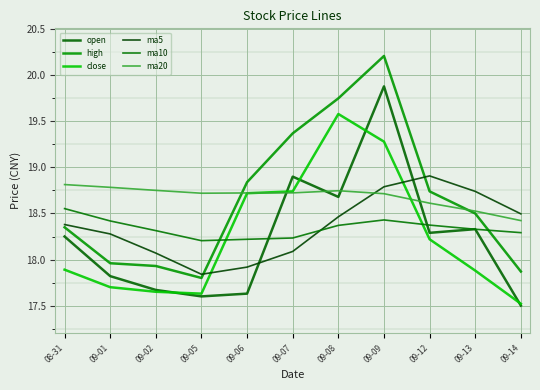

Between 09-09 and 09-12, which is larger?

09-09